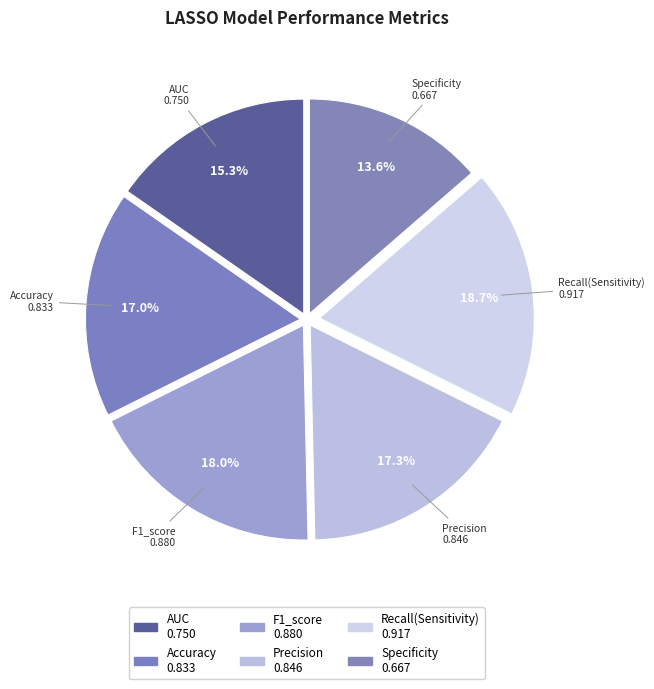

How many slices are in this pie chart?

6